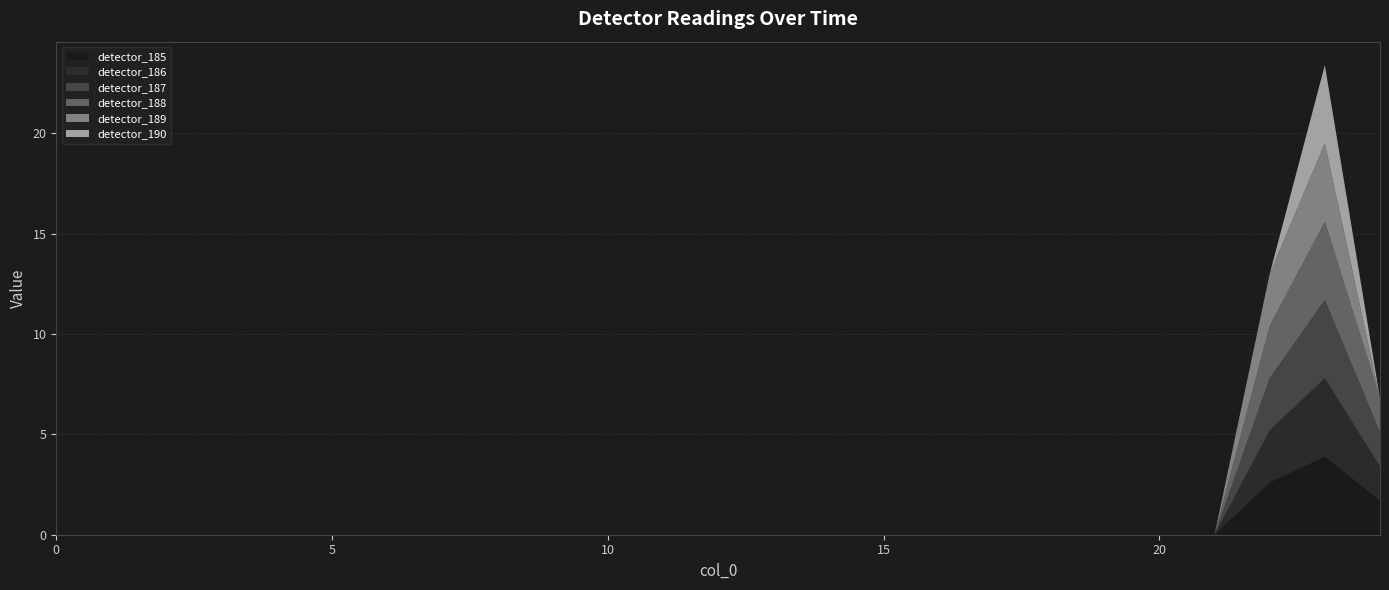

Reading left to right, transcribe all the data shown in this chart.

detector_185: 0=0.0	1=0.0	2=0.0	3=0.0	4=0.0	5=0.0	6=0.0	7=0.0	8=0.0	9=0.0	10=0.0	11=0.0	12=0.0	13=0.0	14=0.0	15=0.0	16=0.0	17=0.0	18=0.0	19=0.0	20=0.0	21=0.0	22=2.6	23=3.9	24=1.7
detector_186: 0=0.0	1=0.0	2=0.0	3=0.0	4=0.0	5=0.0	6=0.0	7=0.0	8=0.0	9=0.0	10=0.0	11=0.0	12=0.0	13=0.0	14=0.0	15=0.0	16=0.0	17=0.0	18=0.0	19=0.0	20=0.0	21=0.0	22=2.6	23=3.9	24=1.7
detector_187: 0=0.0	1=0.0	2=0.0	3=0.0	4=0.0	5=0.0	6=0.0	7=0.0	8=0.0	9=0.0	10=0.0	11=0.0	12=0.0	13=0.0	14=0.0	15=0.0	16=0.0	17=0.0	18=0.0	19=0.0	20=0.0	21=0.0	22=2.6	23=3.9	24=1.7
detector_188: 0=0.0	1=0.0	2=0.0	3=0.0	4=0.0	5=0.0	6=0.0	7=0.0	8=0.0	9=0.0	10=0.0	11=0.0	12=0.0	13=0.0	14=0.0	15=0.0	16=0.0	17=0.0	18=0.0	19=0.0	20=0.0	21=0.0	22=2.6	23=3.9	24=1.7
detector_189: 0=0.0	1=0.0	2=0.0	3=0.0	4=0.0	5=0.0	6=0.0	7=0.0	8=0.0	9=0.0	10=0.0	11=0.0	12=0.0	13=0.0	14=0.0	15=0.0	16=0.0	17=0.0	18=0.0	19=0.0	20=0.0	21=0.0	22=2.6	23=3.9	24=0.0
detector_190: 0=0.0	1=0.0	2=0.0	3=0.0	4=0.0	5=0.0	6=0.0	7=0.0	8=0.0	9=0.0	10=0.0	11=0.0	12=0.0	13=0.0	14=0.0	15=0.0	16=0.0	17=0.0	18=0.0	19=0.0	20=0.0	21=0.0	22=0.0	23=3.9	24=0.0